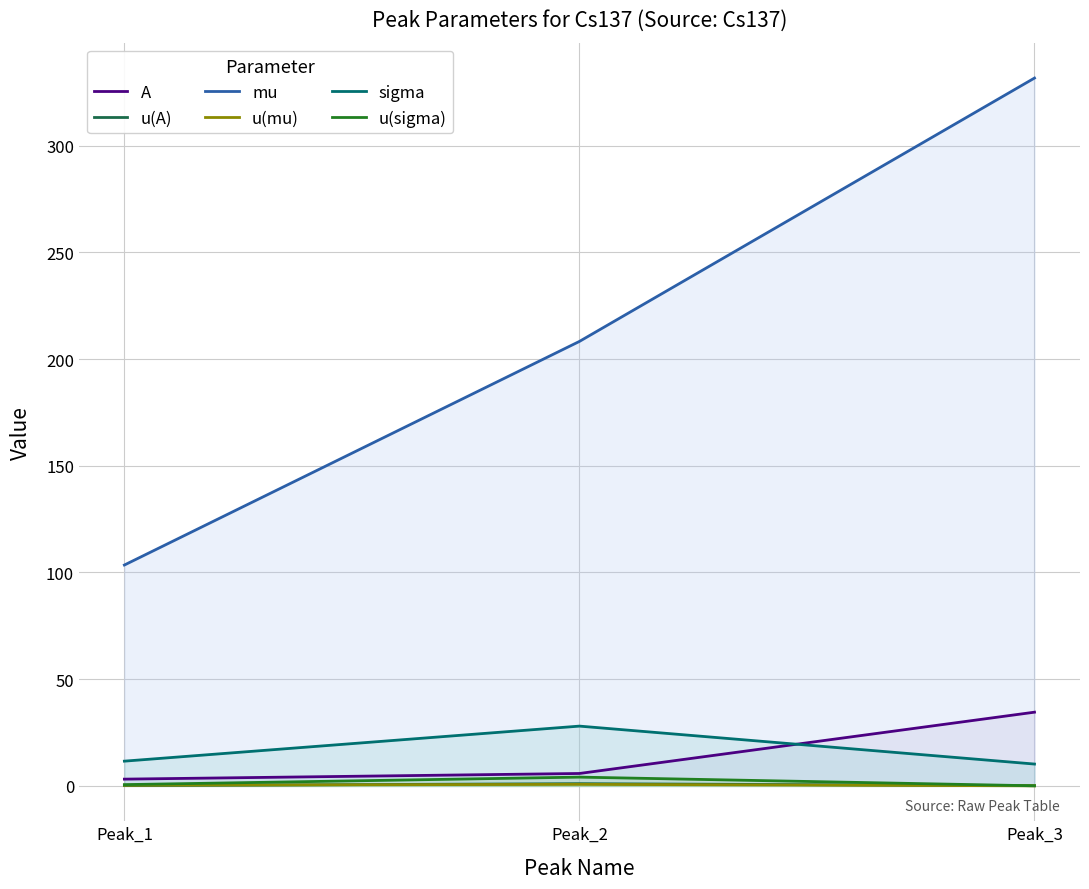

What is the greatest value displayed?

331.7